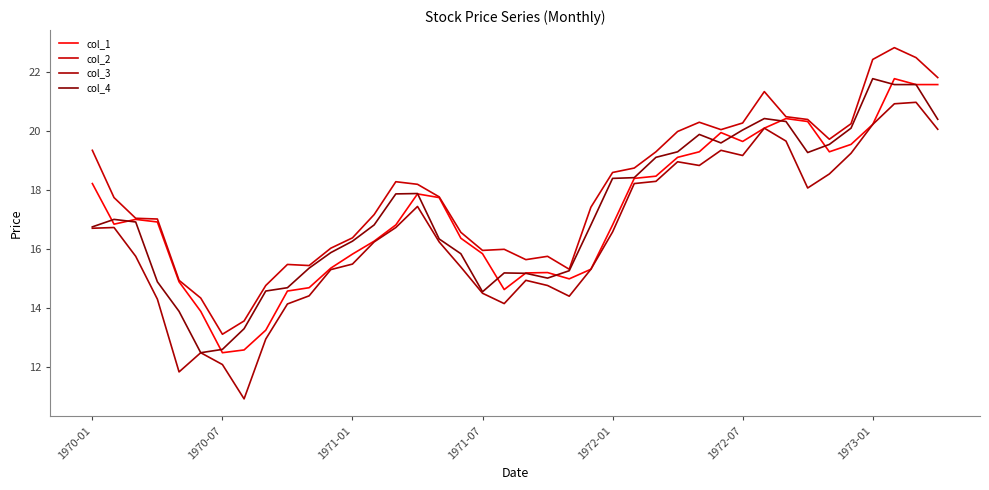

Does the chart have visible grid lines?

No